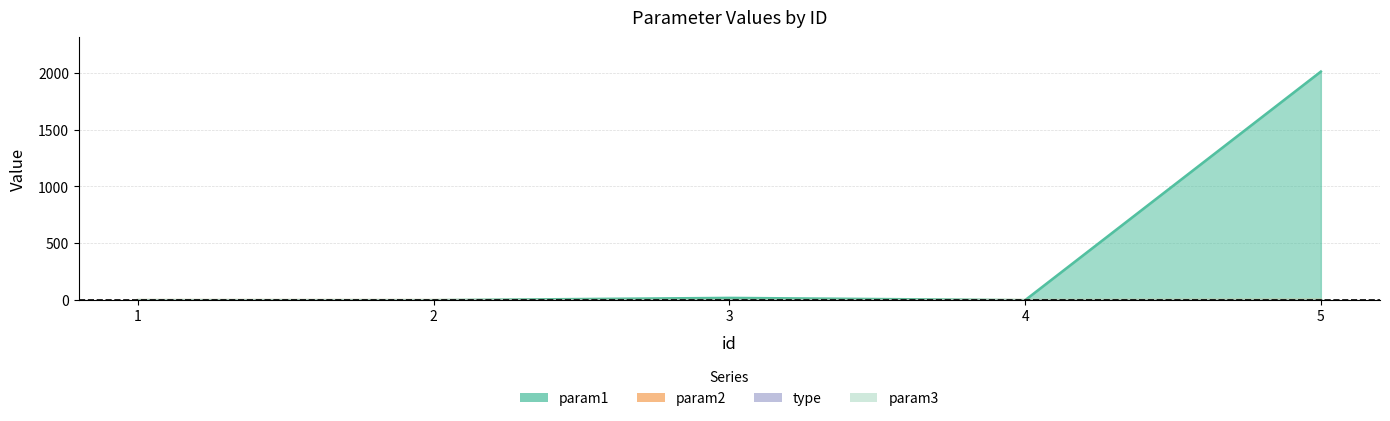

Between 1 and 3, which is larger?

3